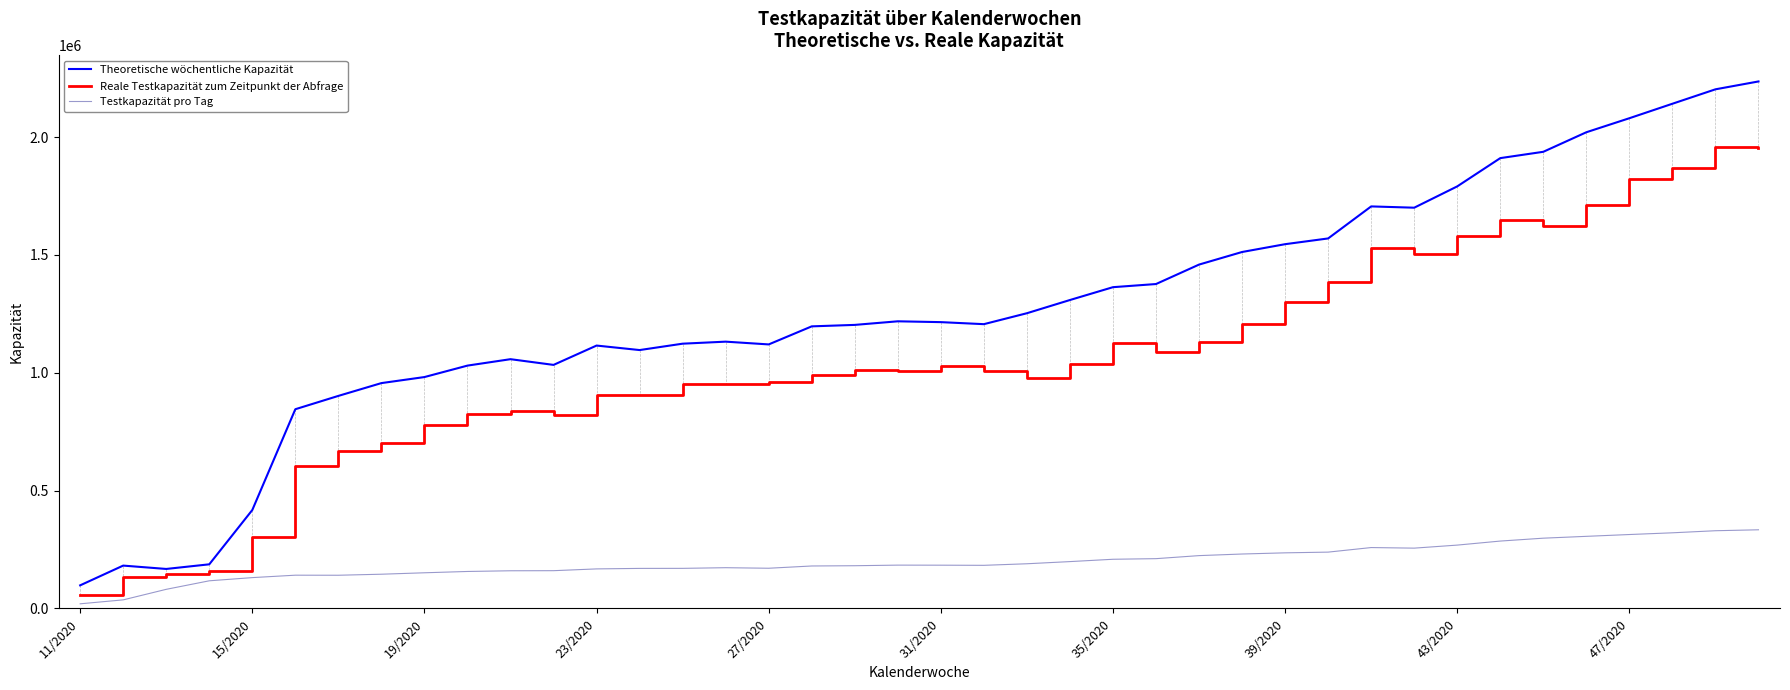

List the series in order of their overall mean, lowest first.

Testkapazität pro Tag, Reale Testkapazität zum Zeitpunkt der Abfrage, Theoretische wöchentliche Kapazität